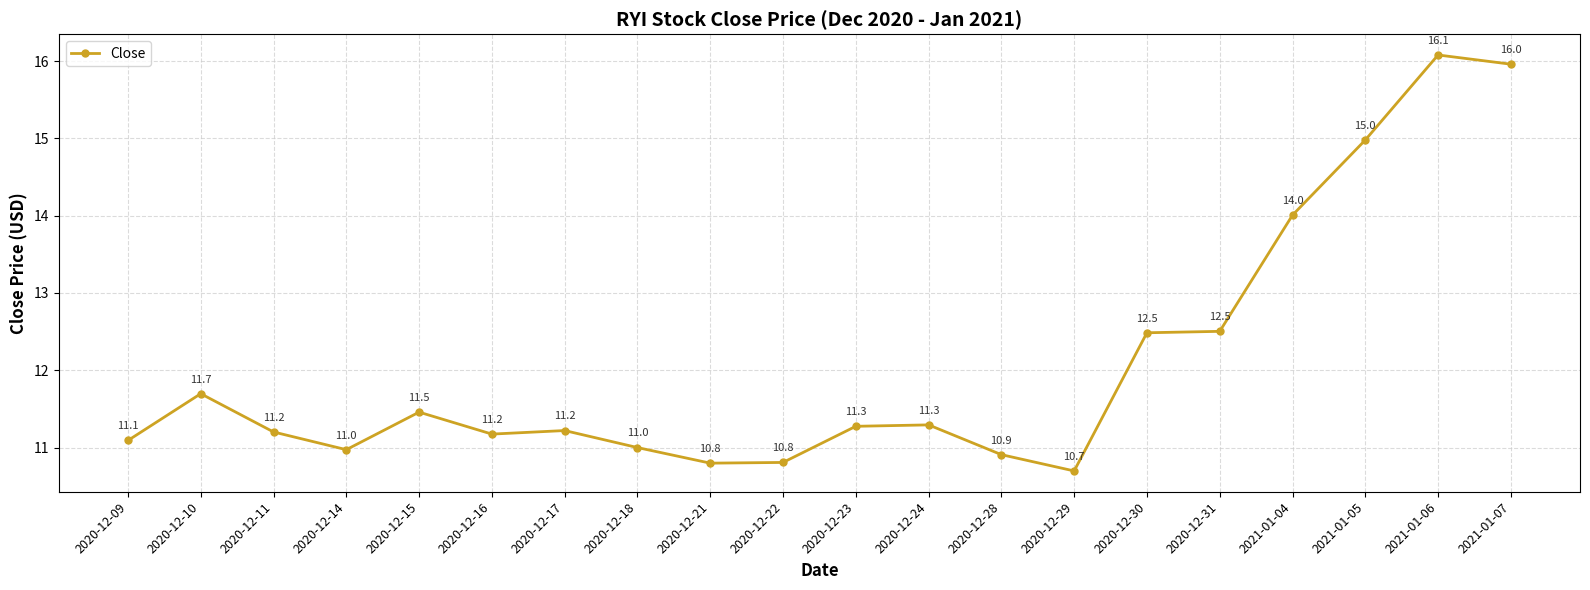

Which label corresponds to the largest value in the chart?

2021-01-06